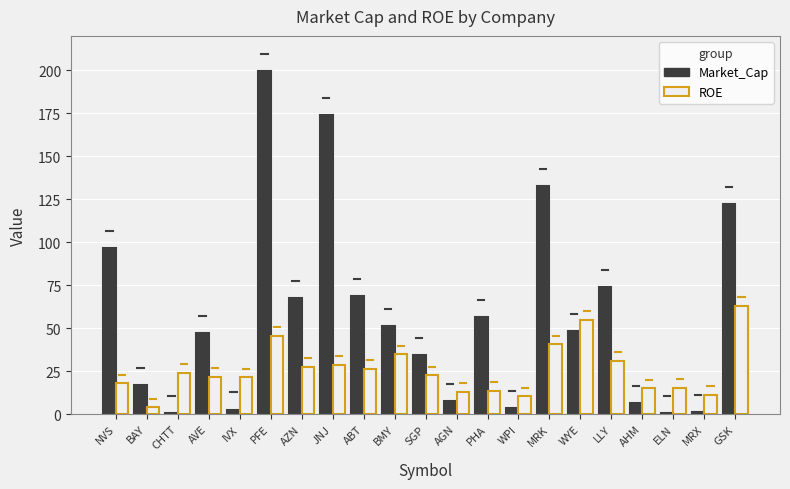

What is the approximate value of ROE at NVS?

17.9